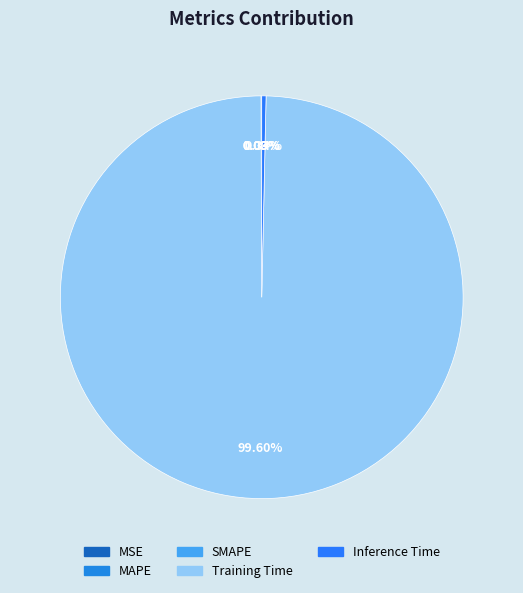

Is it true that MSE is 1% of the pie?

False